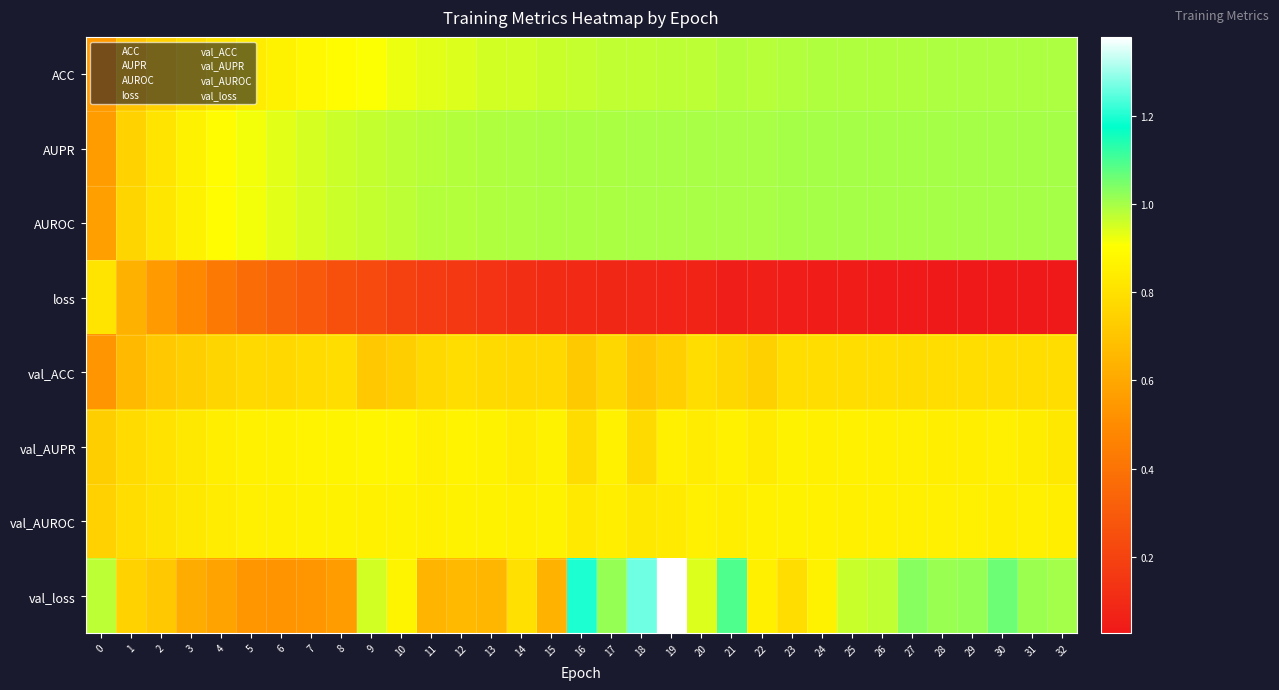

Which series changed the most between 7 and 25?

val_loss